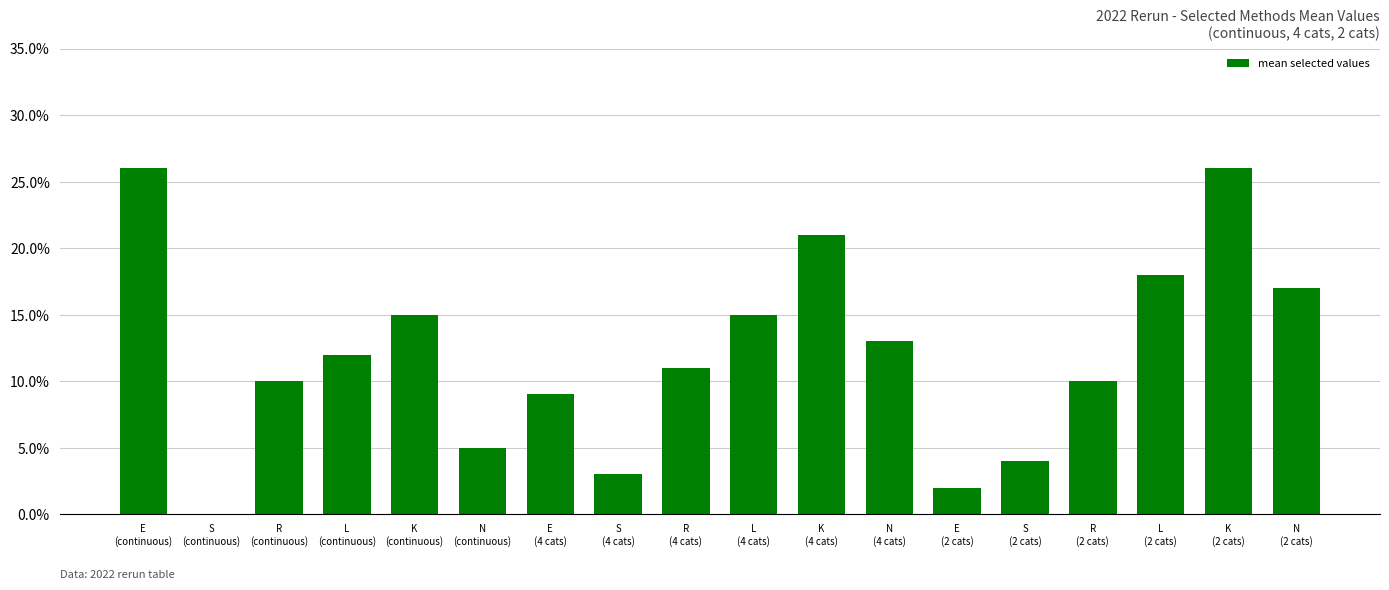

Are the bars horizontal?

No